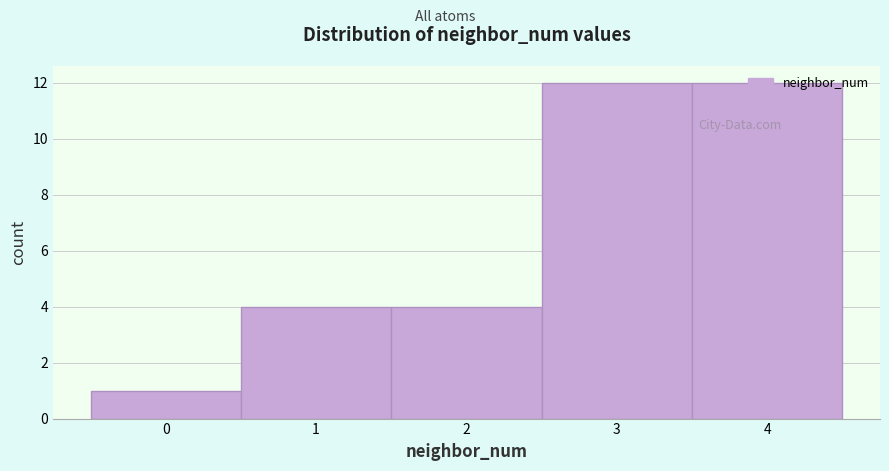

What is the height of the bar covering -0.5 to 0.5 on the x-axis? The values are not printed on the chart, so give them approximately, as read against the axis.

1